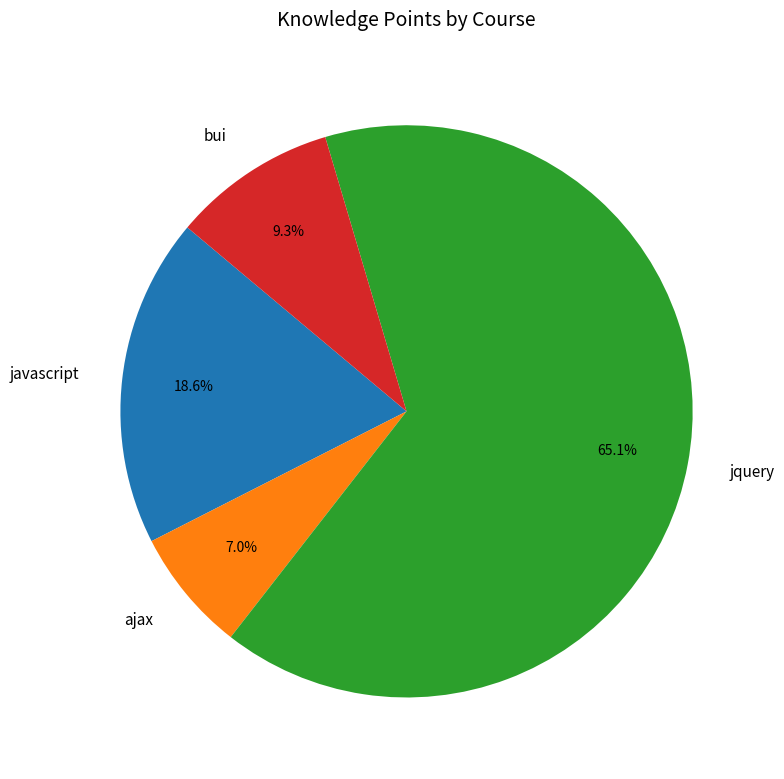

Rank the categories by value from lowest to highest.

ajax, bui, javascript, jquery